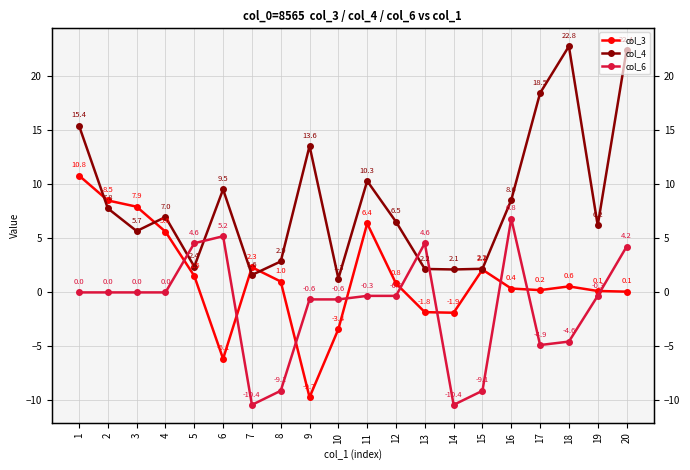

Is it true that col_4 equals 7.8 at 2?

True